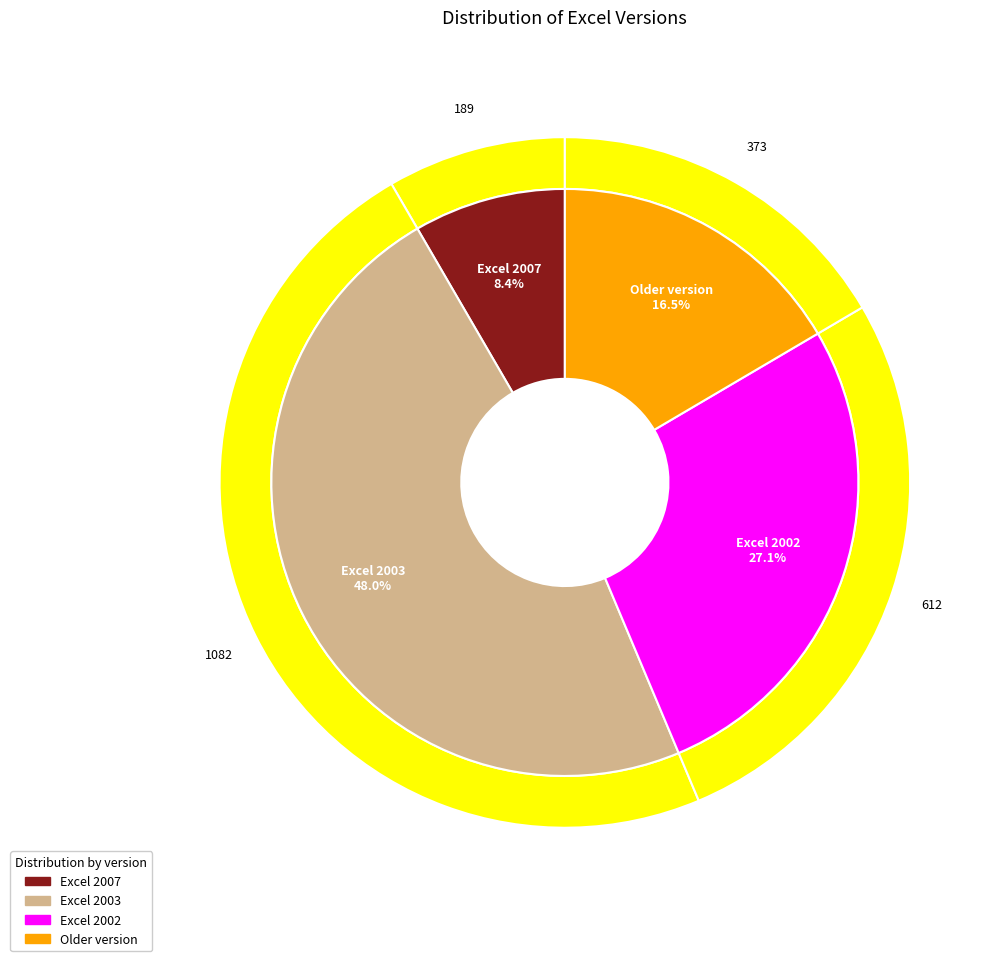

Does Excel 2002 represent more than half of the total?

No